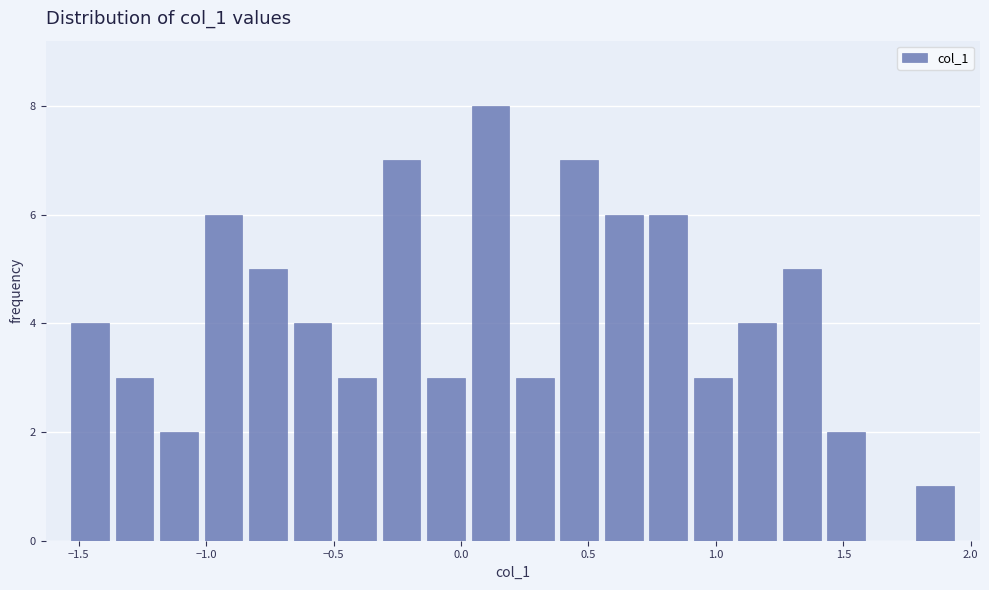

Around what value on the x-axis is the tallest bar? Give the approximate position of its centre, as read against the axis.

0.10